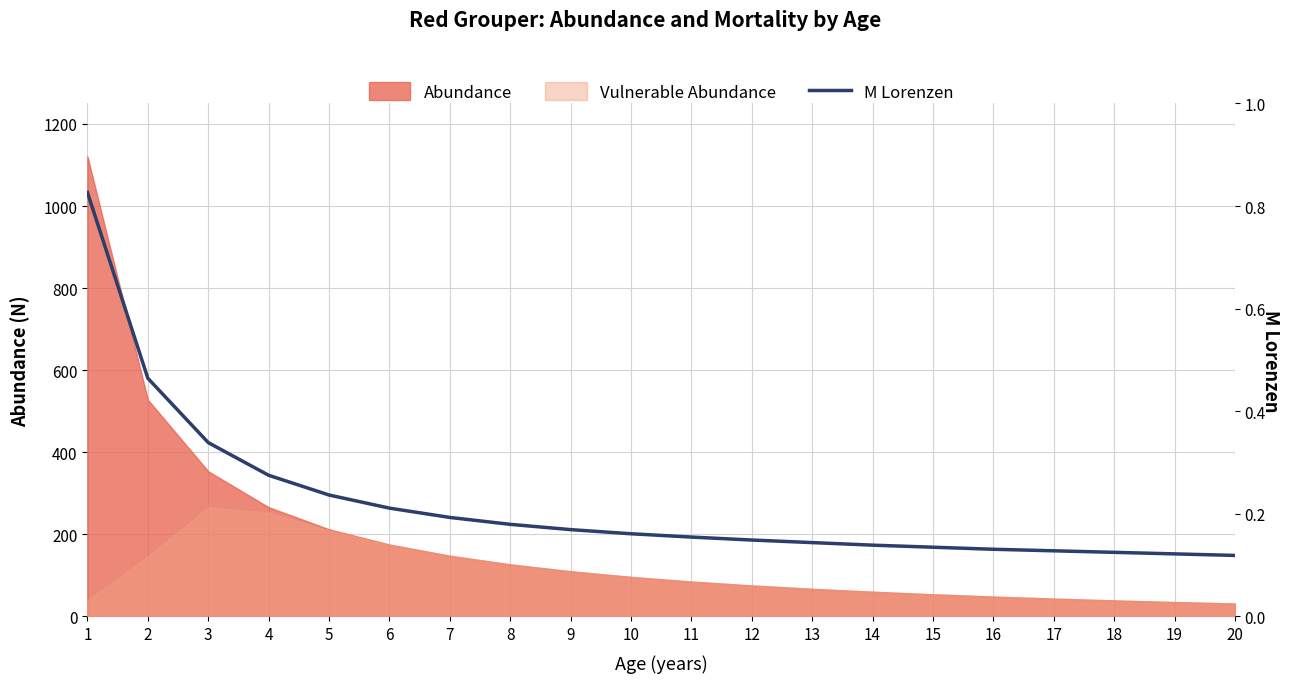

How many values are between 0 and 1?

20